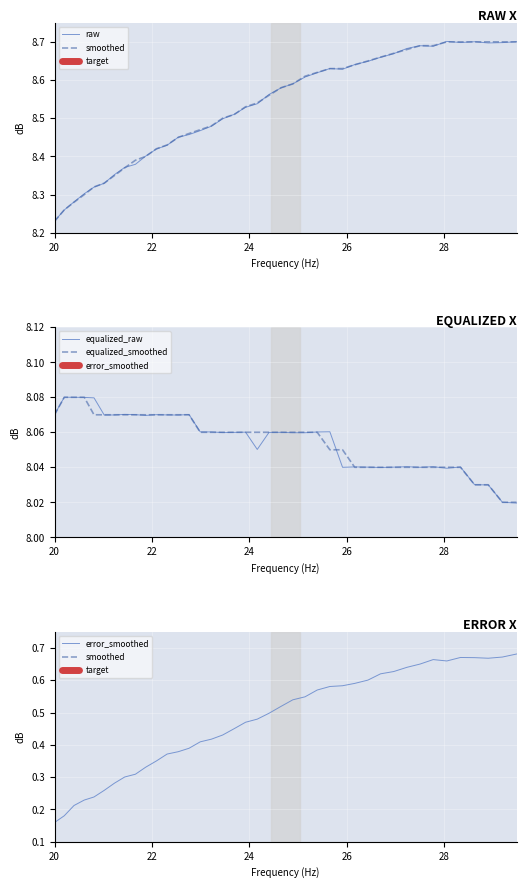

How many times do smoothed and raw cross each other?

26